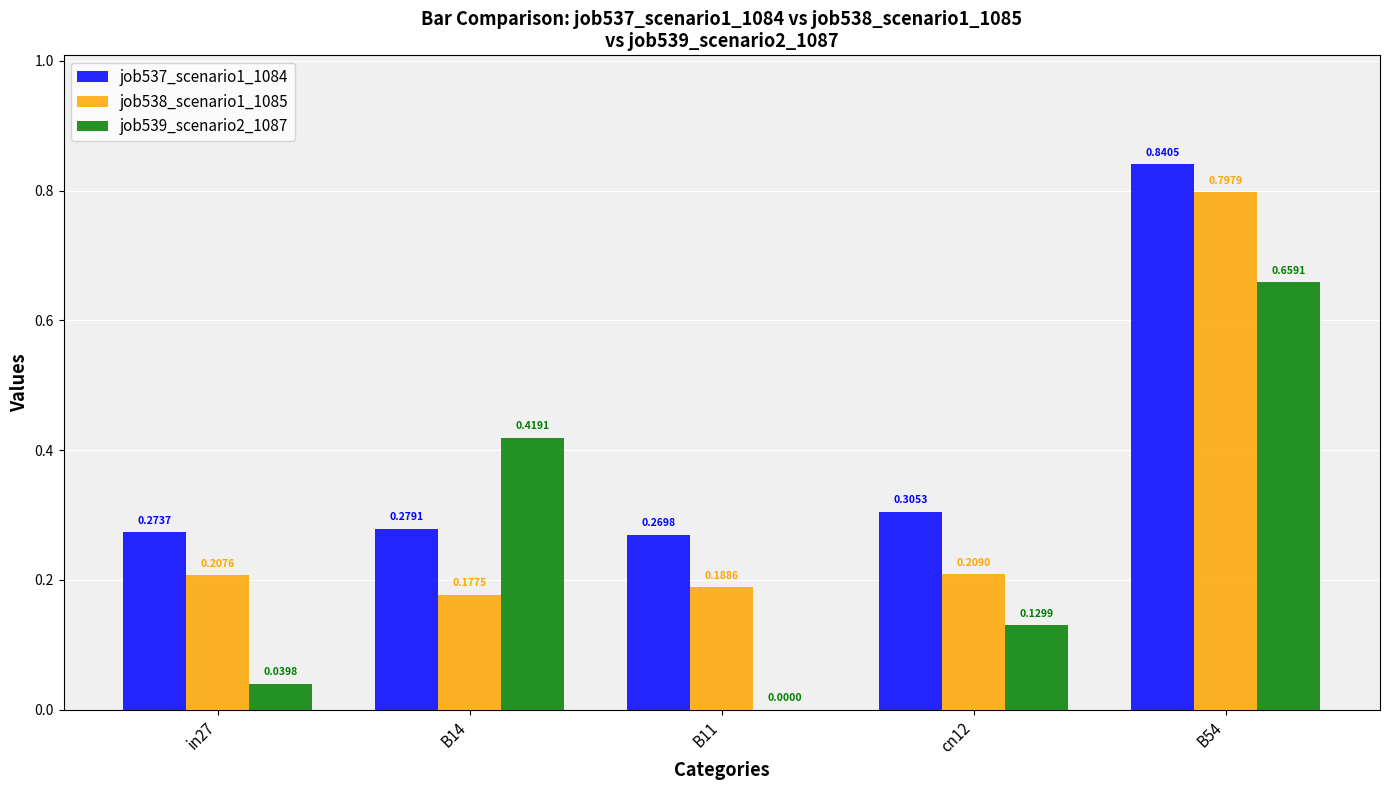

Which series has the widest spread of values?

job539_scenario2_1087